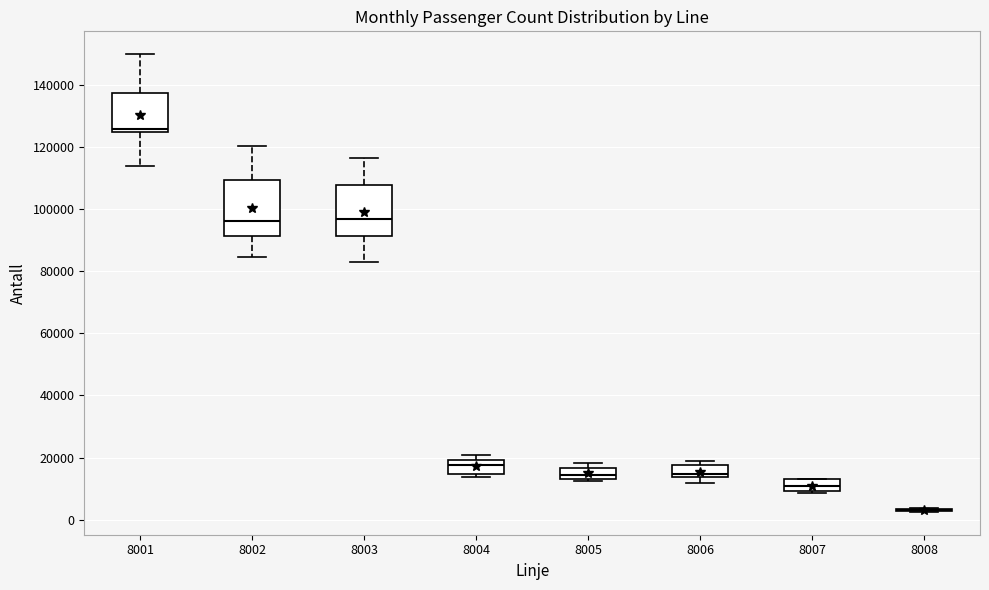

Reading left to right, read every box against the y-axis: the position of its median line, the range the box covers, and the ends of its whiskers. The values are not printed on the chart, so give them approximately, as read against the axis.

8001: median 126000, box 124000 to 138000, whiskers 114000 to 150000
8002: median 96000, box 92000 to 110000, whiskers 84000 to 120000
8003: median 96000, box 92000 to 108000, whiskers 82000 to 116000
8004: median 18000, box 14000 to 20000, whiskers 14000 (just below the box's lower edge) to 20000 (just above the box's upper edge)
8005: median 14000 (inside the box), box 14000 to 16000, whiskers 12000 to 18000
8006: median 14000 (just above the box's lower edge), box 14000 to 18000, whiskers 12000 to 18000 (just above the box's upper edge)
8007: median 10000 (inside the box), box 10000 to 14000, whiskers 8000 to 14000
8008: box collapsed to a line at 4000, whiskers 2000 to 4000